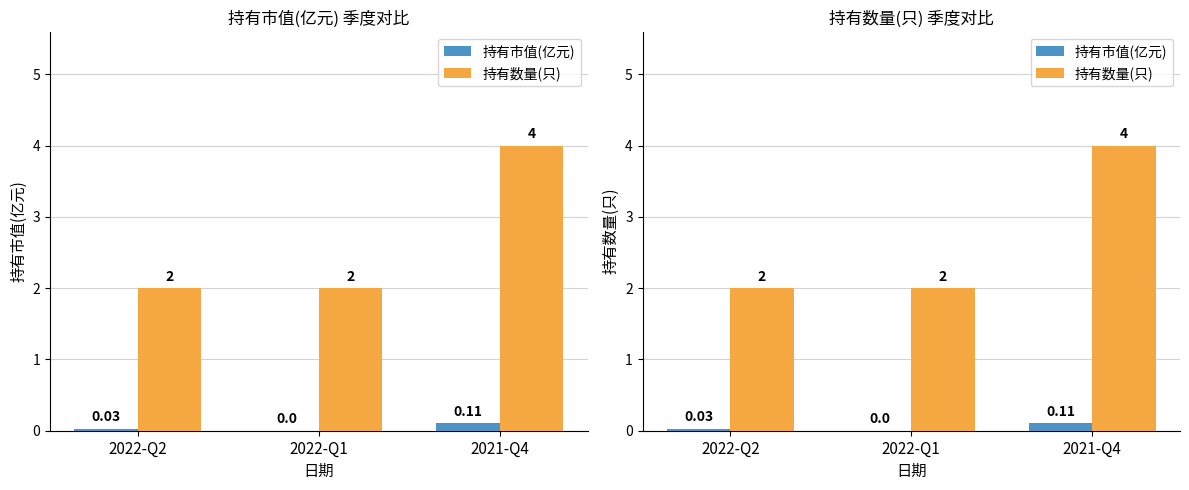

Is the value of 持有数量(只) at 2022-Q2 greater than the value of 持有市值(亿元) at 2022-Q2?

Yes